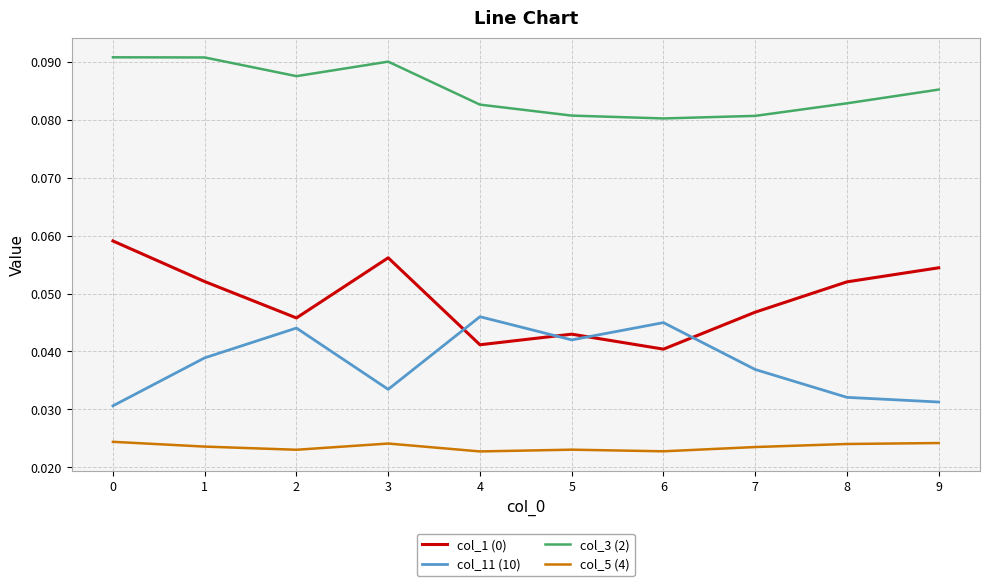

True or false: col_11 (10) has a value of 0.1 at 2.

False